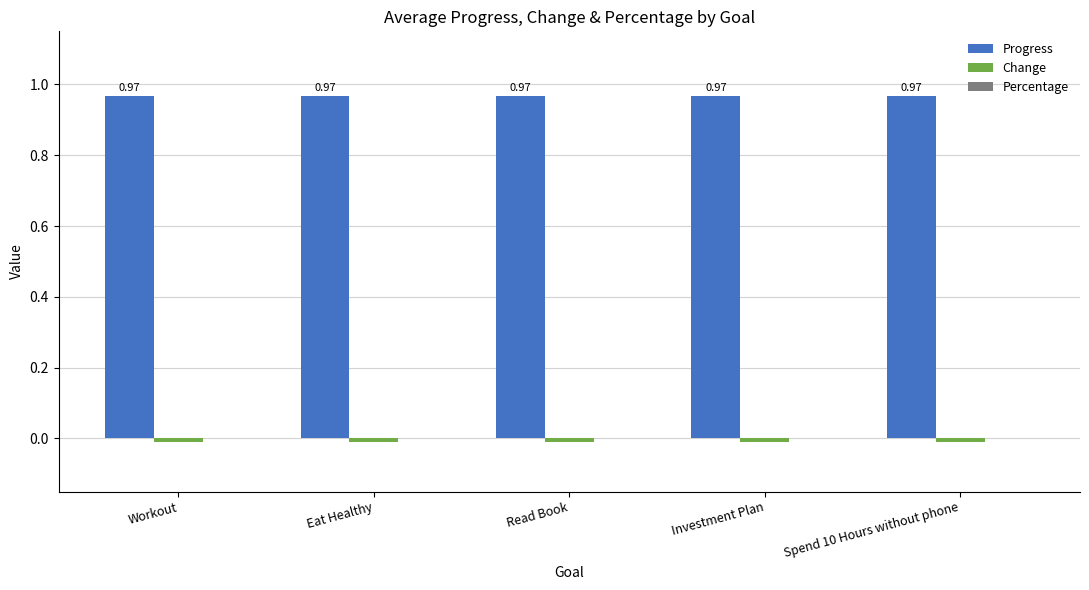

Is it true that Progress equals 0.3 at Workout?

False